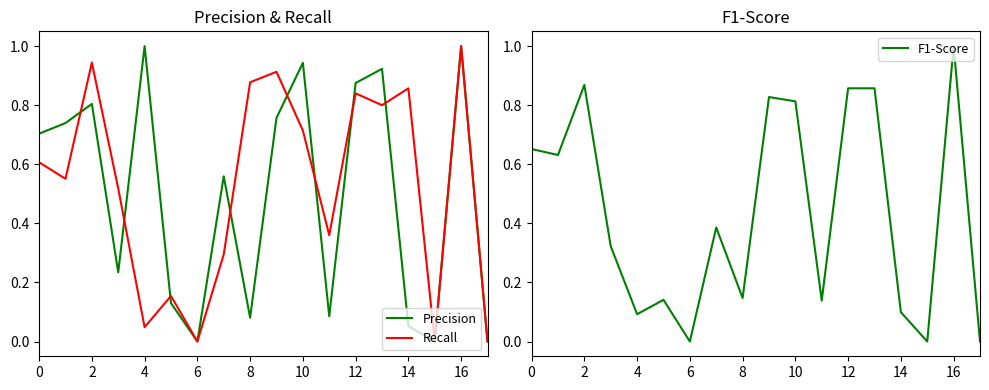

True or false: F1-Score has more than 1 points higher than both neighbors.

True